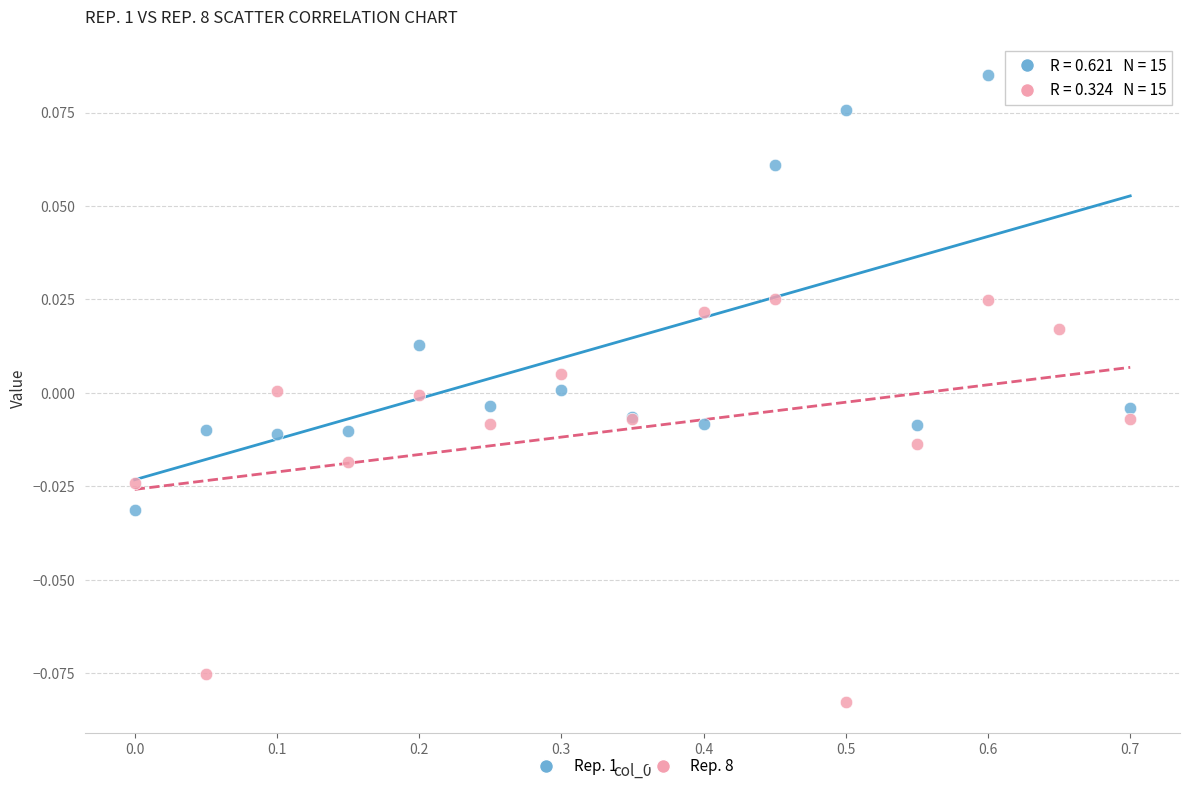

Which series has the largest Y range (max minus min)?

Rep. 1